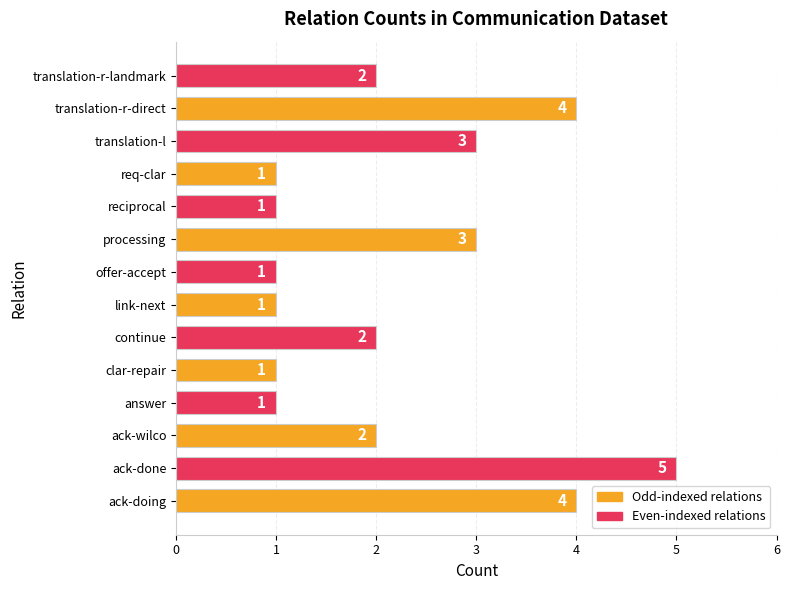

Reading bottom to top, extract all data points from this chart.

ack-doing=4	ack-done=5	ack-wilco=2	answer=1	clar-repair=1	continue=2	link-next=1	offer-accept=1	processing=3	reciprocal=1	req-clar=1	translation-l=3	translation-r-direct=4	translation-r-landmark=2